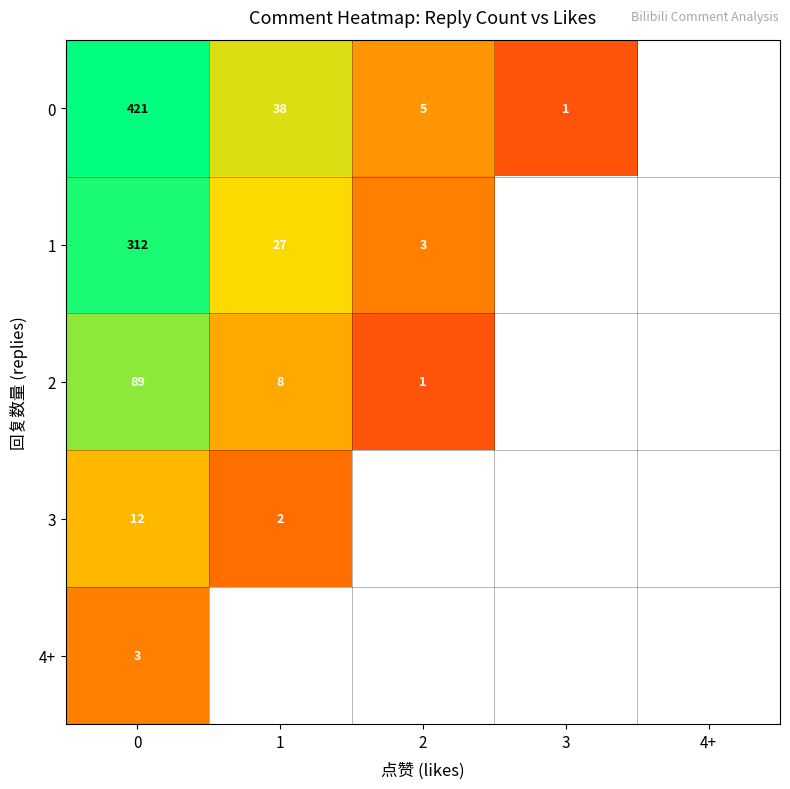

True or false: 3 has a value of 2 at 1.

True